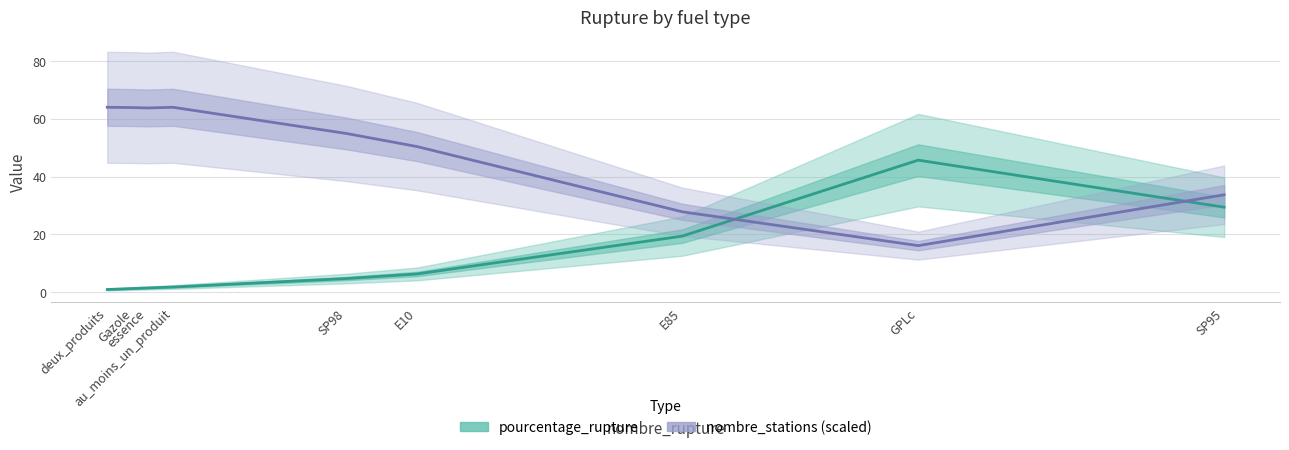

True or false: nombre_stations (scaled) and pourcentage_rupture intersect in this chart.

True